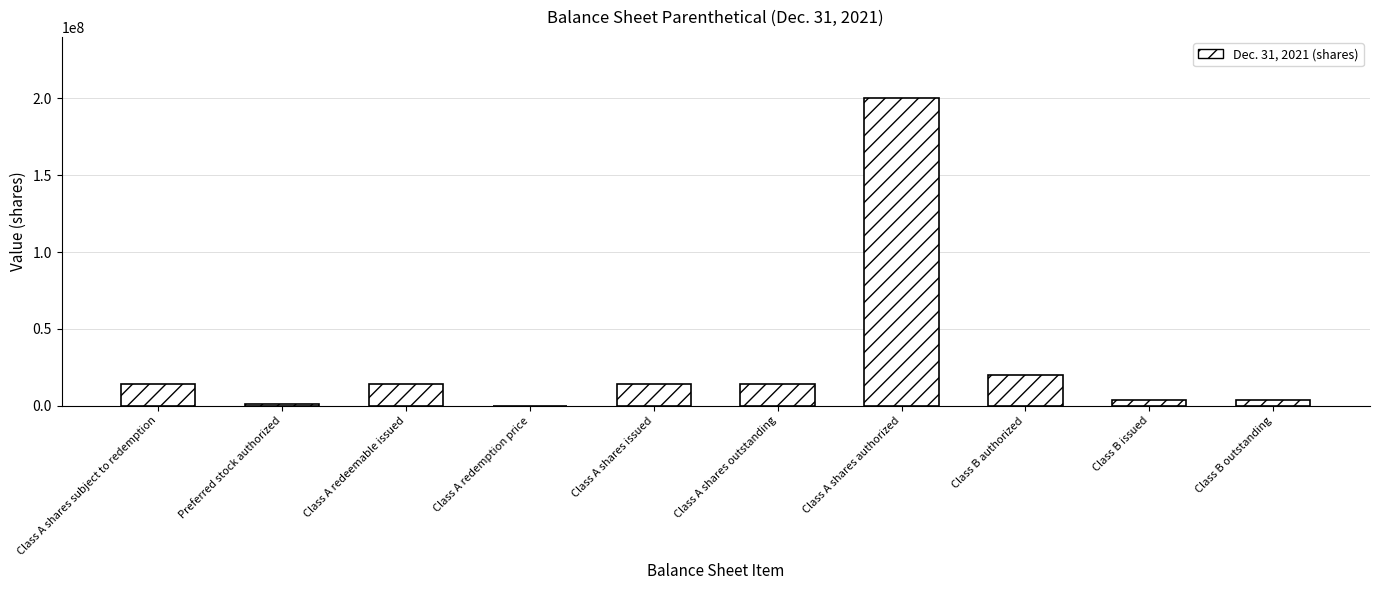

Which label corresponds to the largest value in the chart?

Class A shares authorized